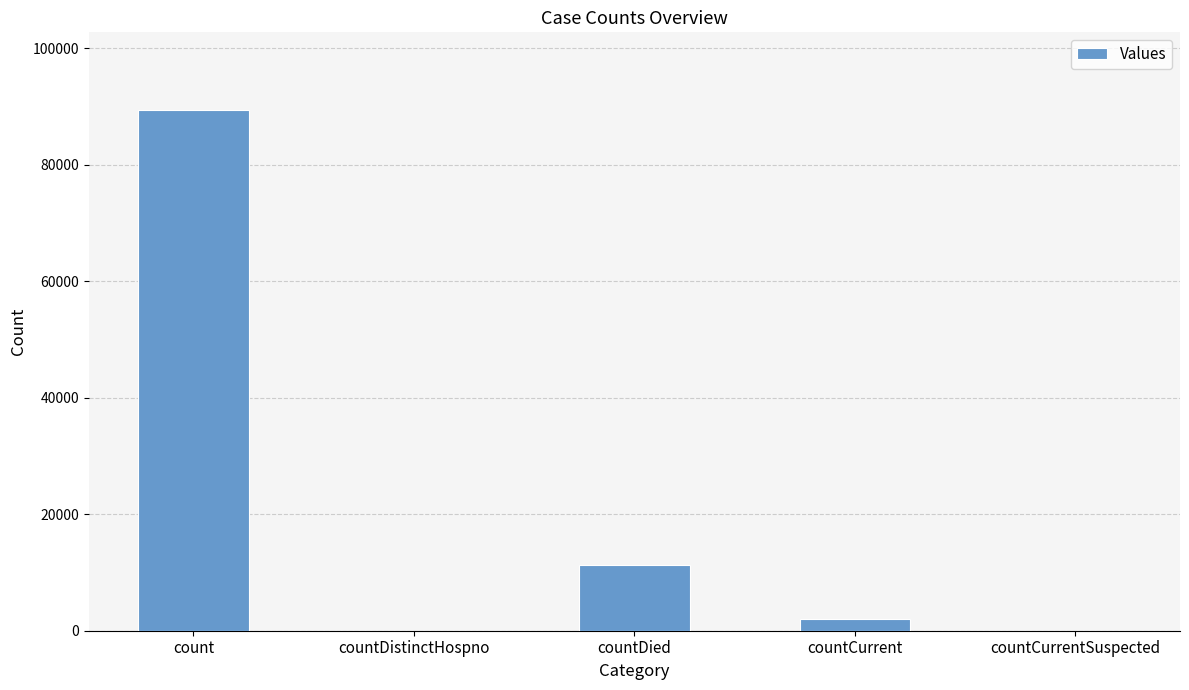

What is the ratio of the value at countCurrent to the value at countDied?

0.2